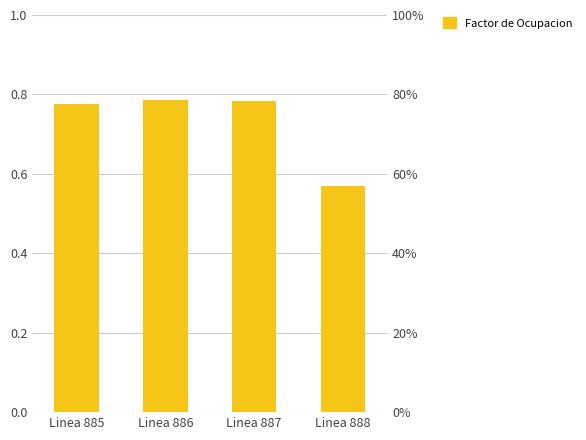

List the labels in order of value, smallest first.

Linea 888, Linea 885, Linea 887, Linea 886